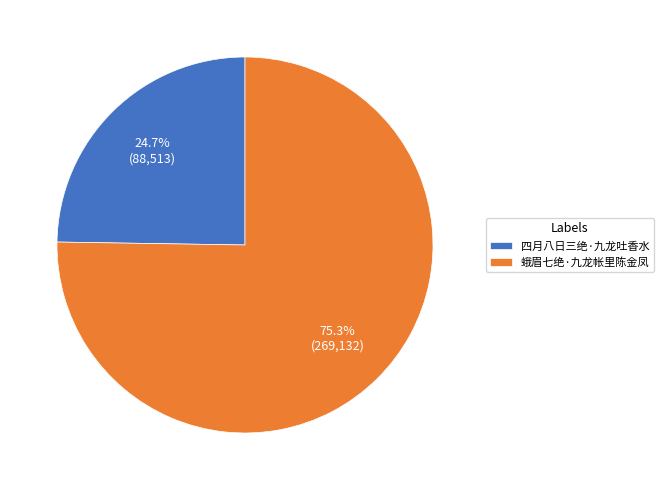

To the nearest percent, what portion does 四月八日三绝·九龙吐香水 represent?

25%